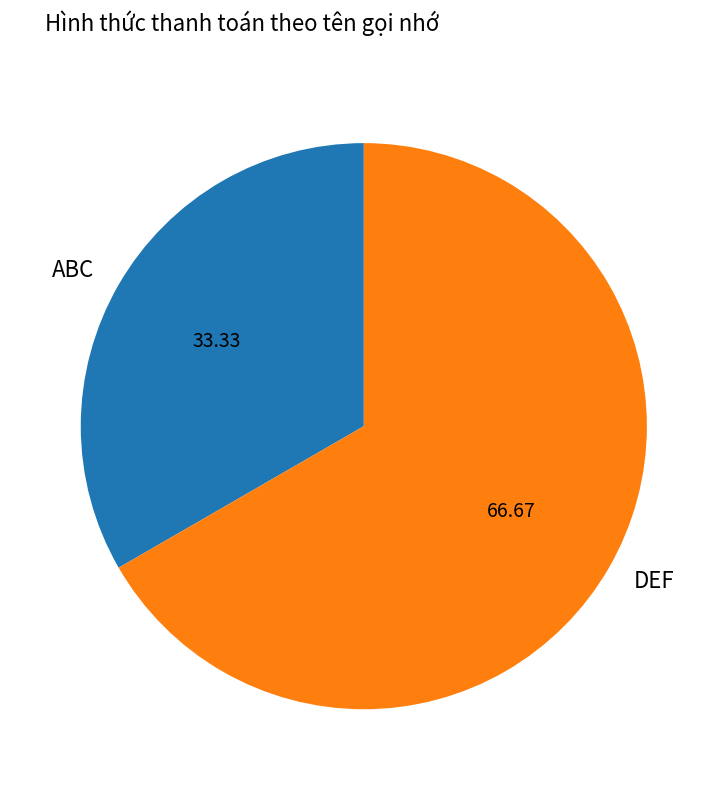

What is the ratio of the value at ABC to the value at DEF?

0.5